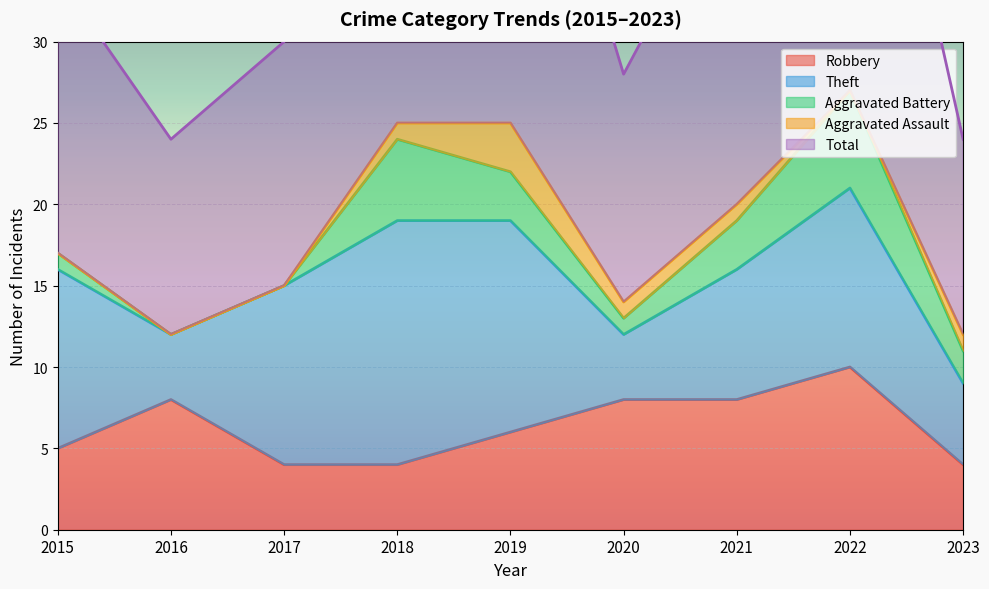

What is the total value across all series at 2021?

41